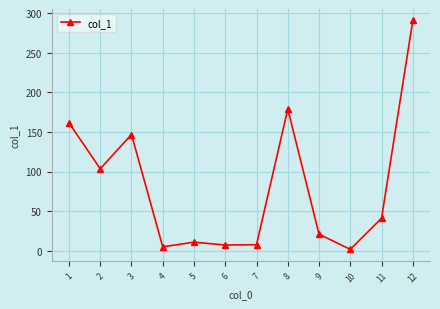

Which has a higher value, 2 or 3?

3